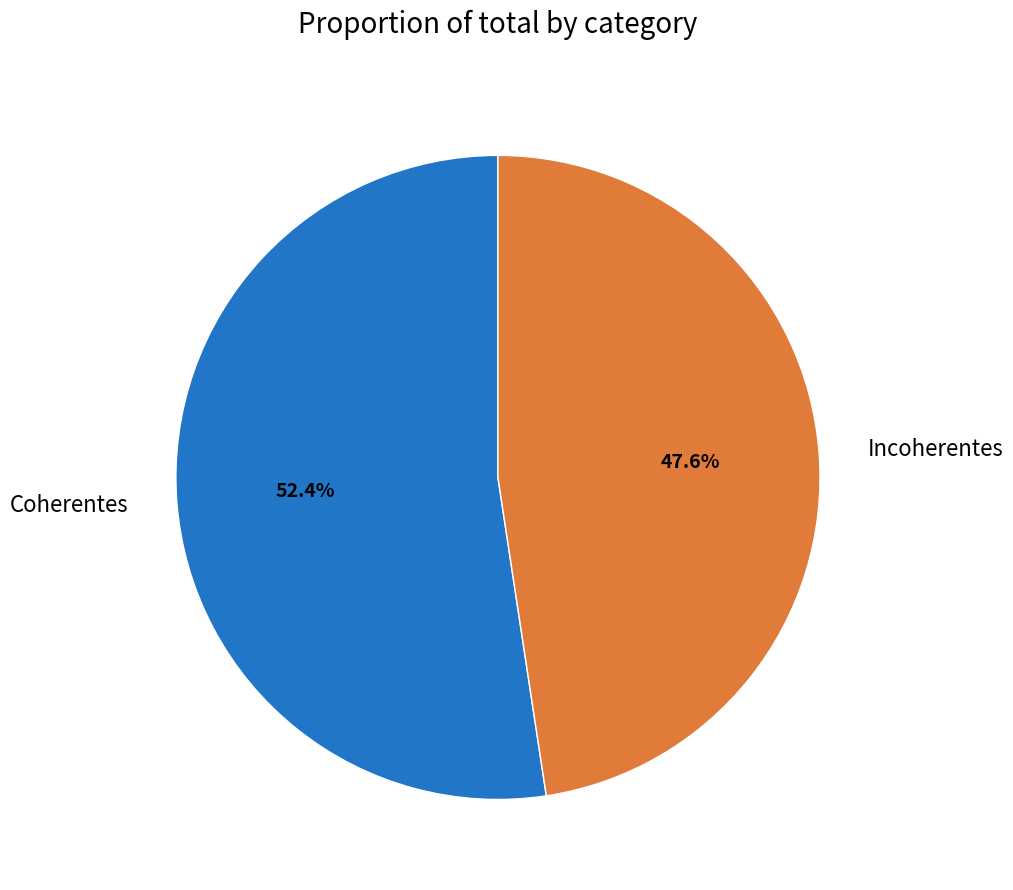

Rank the categories by value from lowest to highest.

Incoherentes, Coherentes